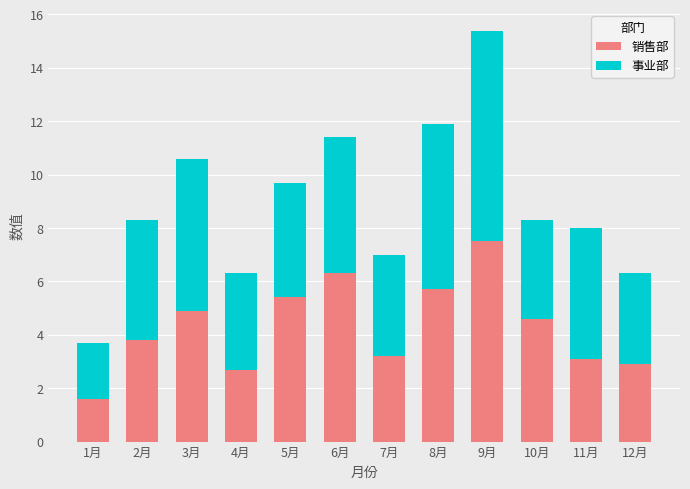

What is the minimum value for 销售部?

1.6